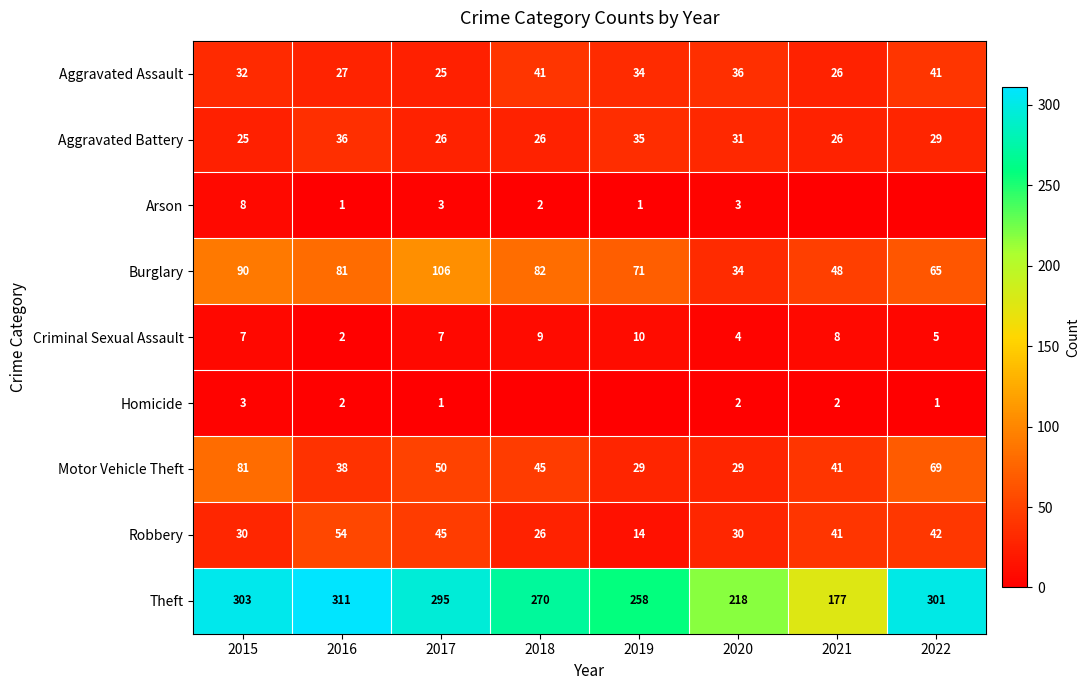

What is the total value across all series at 2015?

579